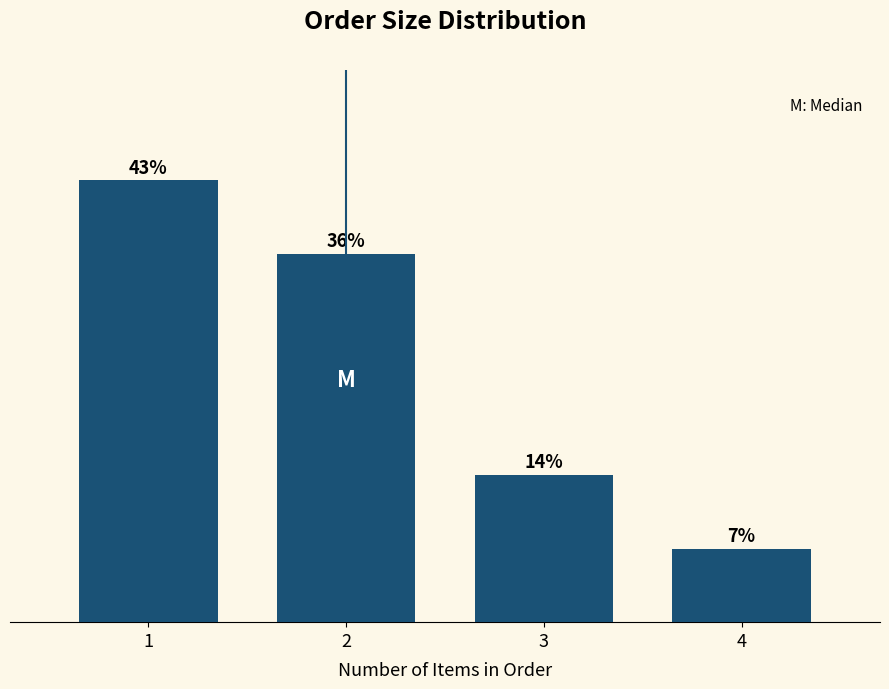

Does the chart contain any negative values?

No